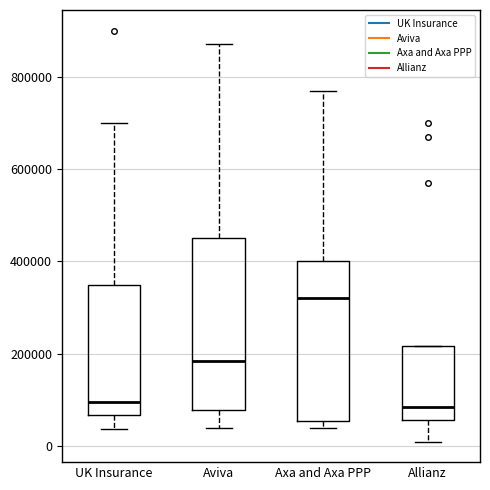

Where does the lower whisker of the box for Allianz end on the y-axis? The values are not printed on the chart, so give them approximately, as read against the axis.

20000